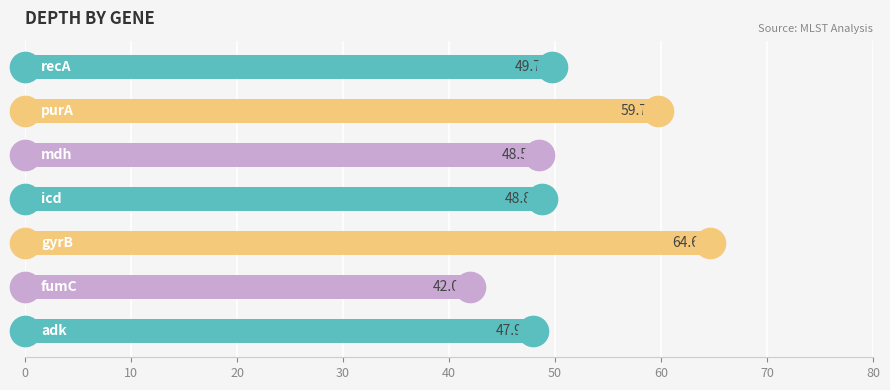

Reading top to bottom, extract all data points from this chart.

49.7	59.7	48.5	48.8	64.6	42.0	47.9